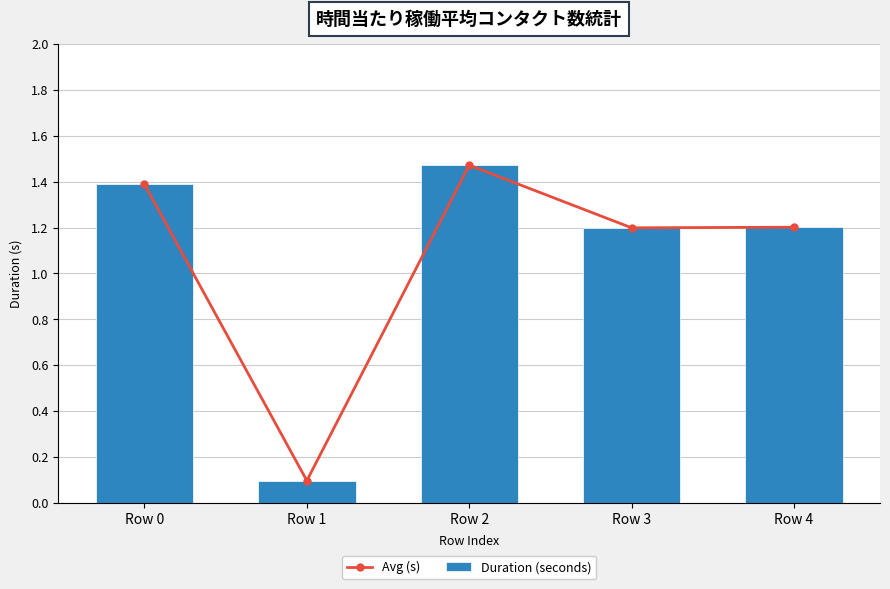

Reading left to right, list all the values displayed in this chart.

Avg (s): Row 0=1.4	Row 1=0.1	Row 2=1.5	Row 3=1.2	Row 4=1.2
Duration (seconds): Row 0=1.4	Row 1=0.1	Row 2=1.5	Row 3=1.2	Row 4=1.2